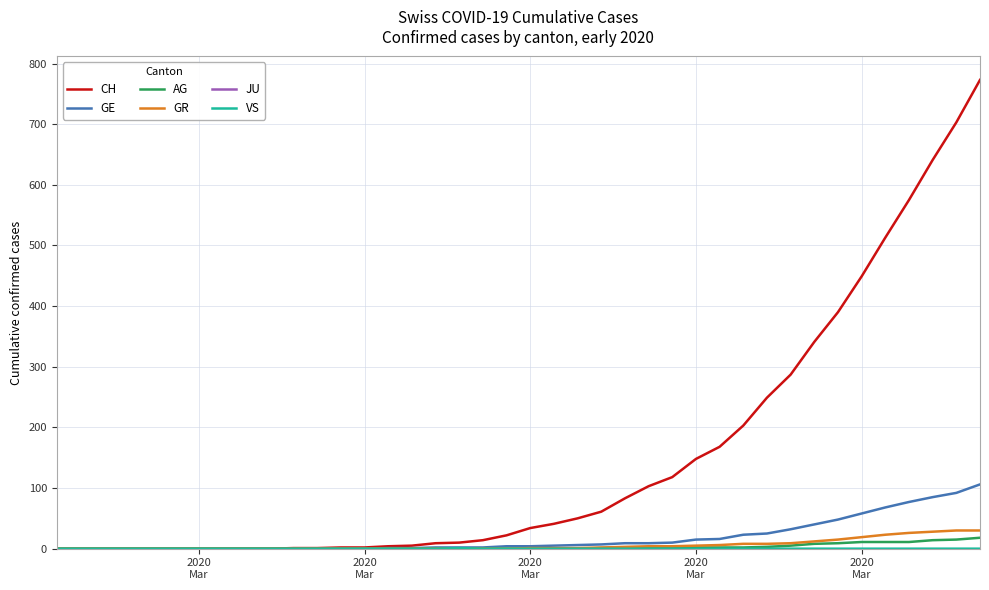

Which series has the largest total across all categories?

CH